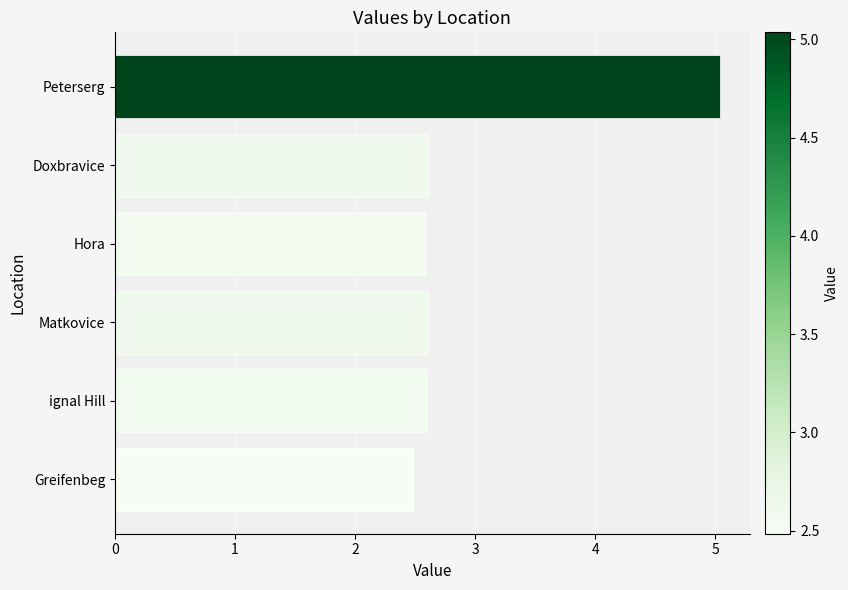

What is the change in value from Peterserg to Matkovice?

-2.4